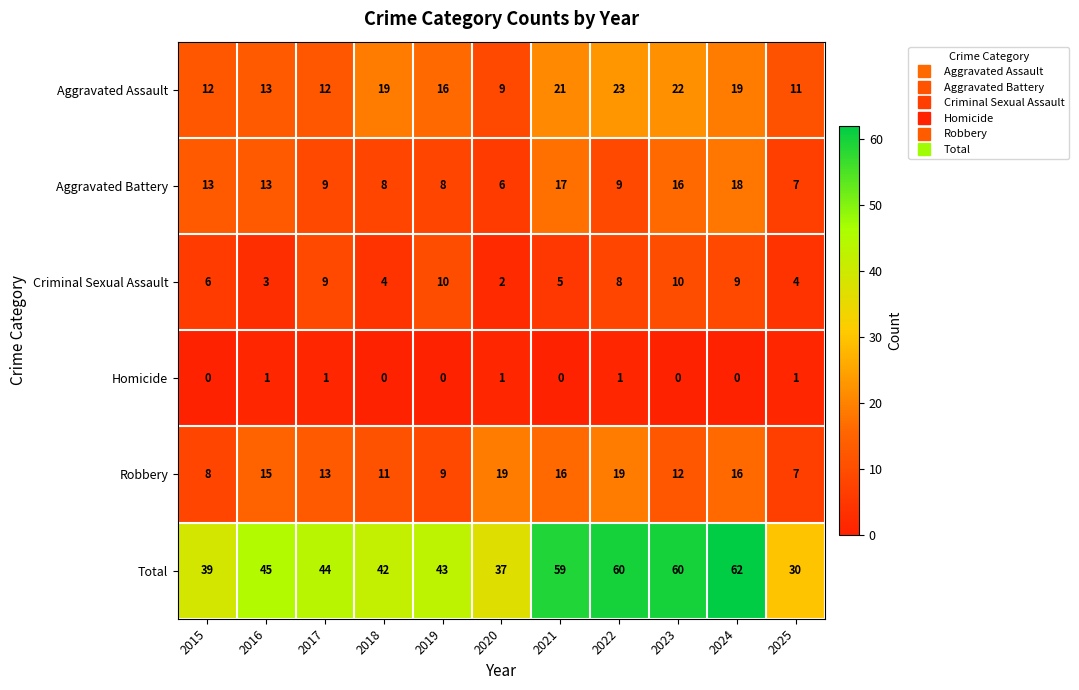

Which category has the highest value in the Aggravated Assault series?

2022